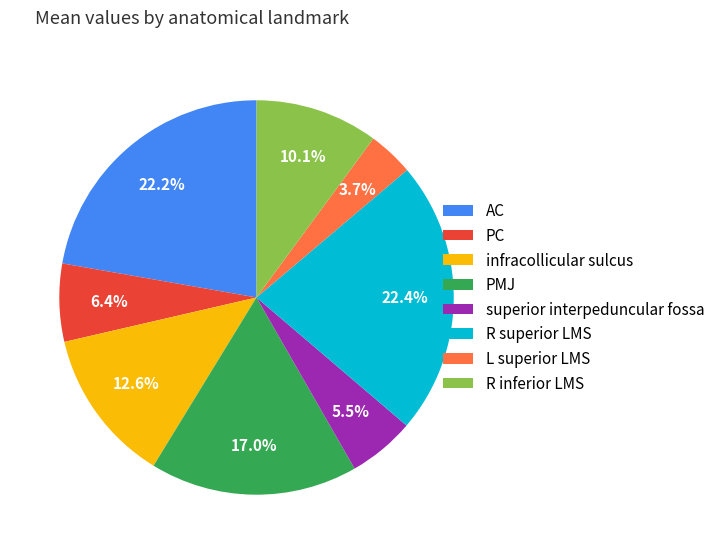

Between L superior LMS and PMJ, which is larger?

PMJ